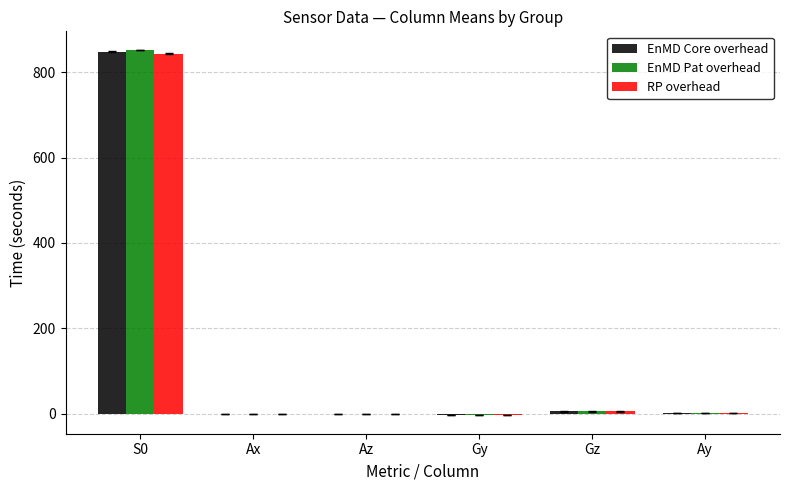

What is the highest value of the RP overhead series?

843.6